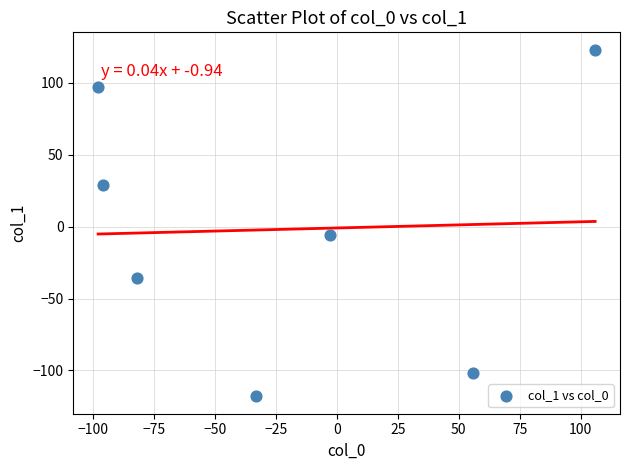

What is the range of X values (max minus min)?

204